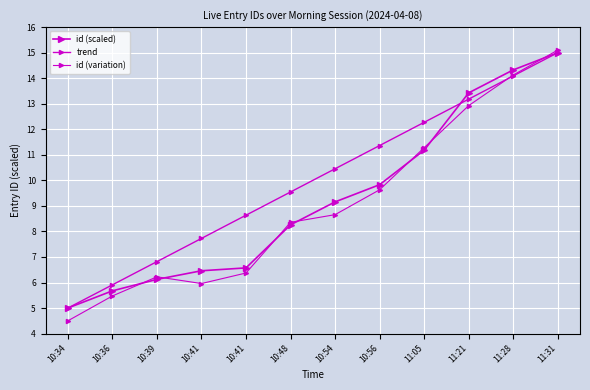

Reading right to left, extract all data points from this chart.

id (scaled): 15.0	14.3	13.4	11.2	9.8	9.2	8.3	6.6	6.5	6.1	5.7	5.0
trend: 15.0	14.1	13.2	12.3	11.4	10.5	9.5	8.6	7.7	6.8	5.9	5.0
id (variation): 15.1	14.1	12.9	11.3	9.6	8.7	8.4	6.4	6.0	6.2	5.5	4.5